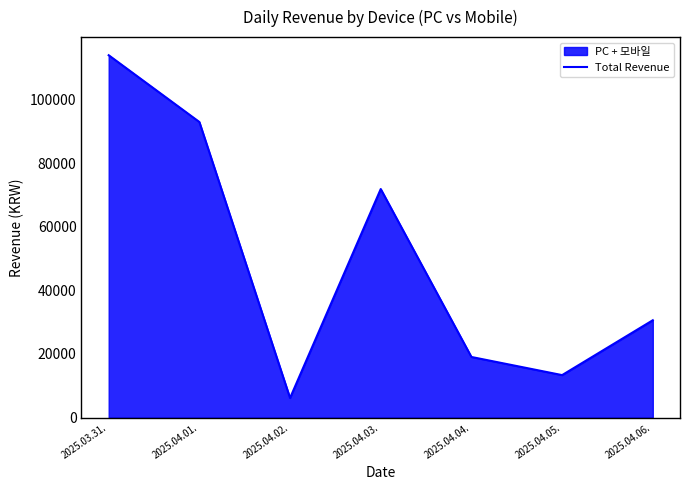

What is the label of the 2nd point from the left?

2025.04.01.